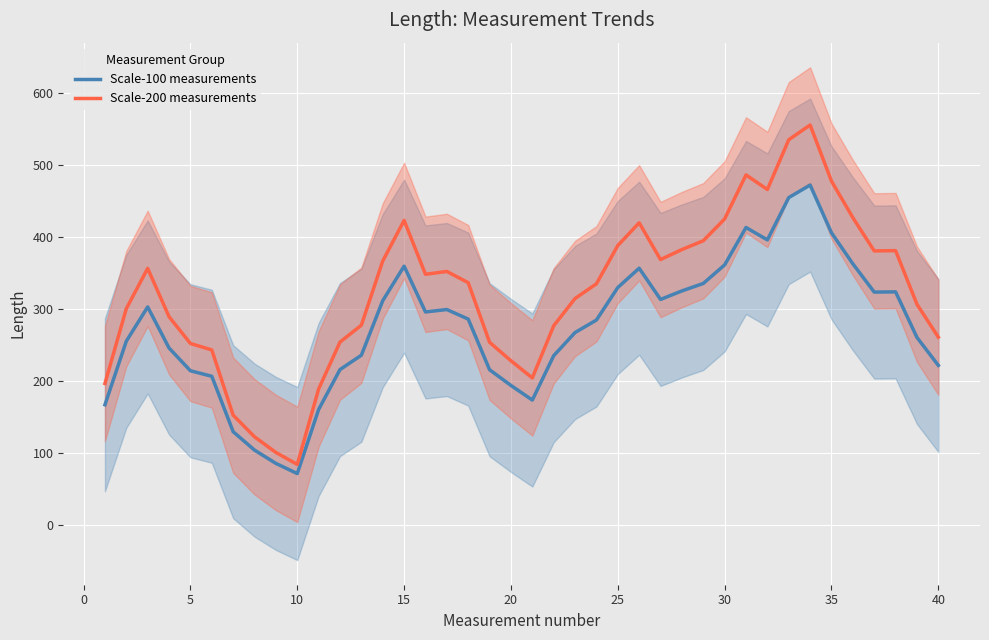

True or false: Scale-200 measurements has a value of 845.2 at 35.

False